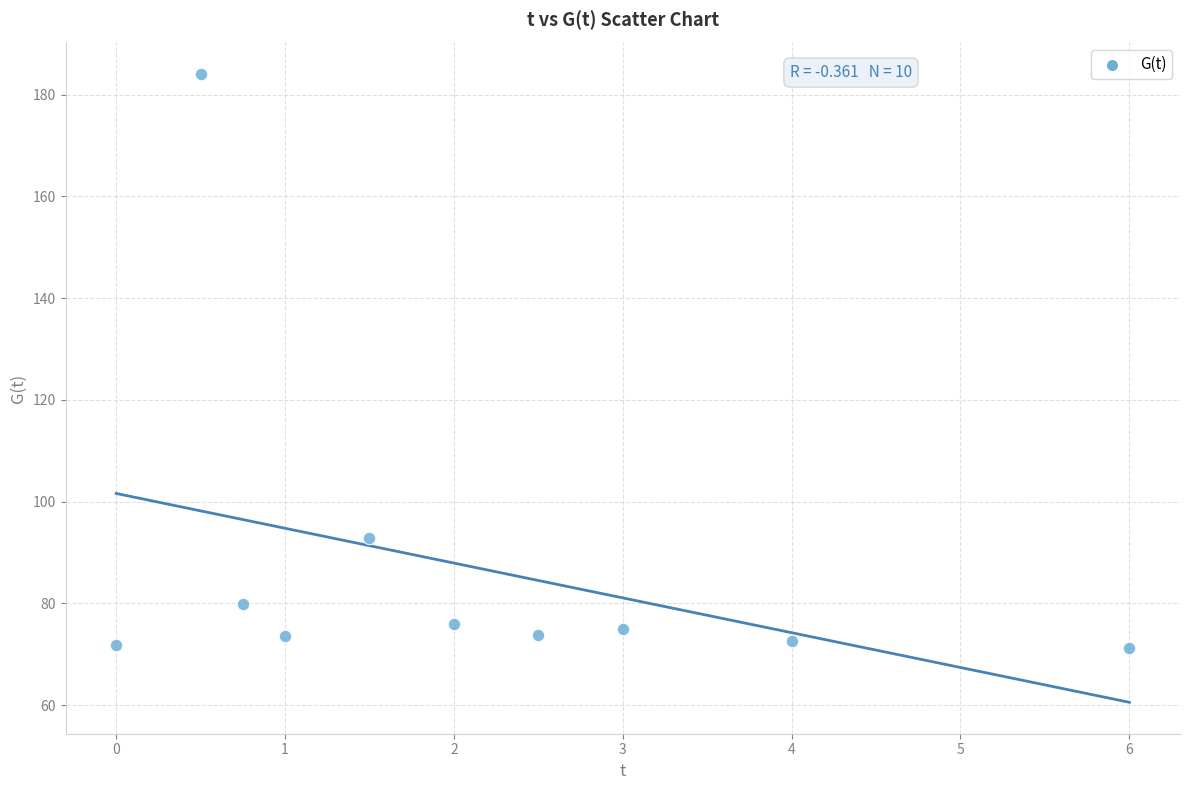

What Y value in the scatter plot is closest to 127?

92.8